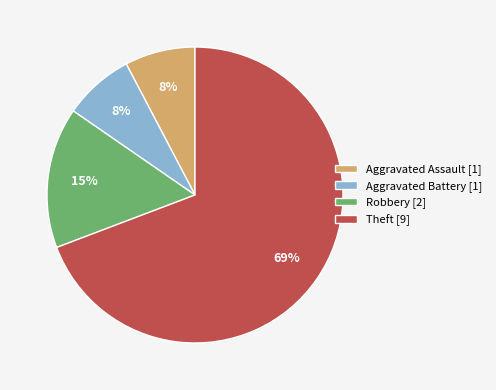

Is there any slice that represents more than half of the pie?

Yes